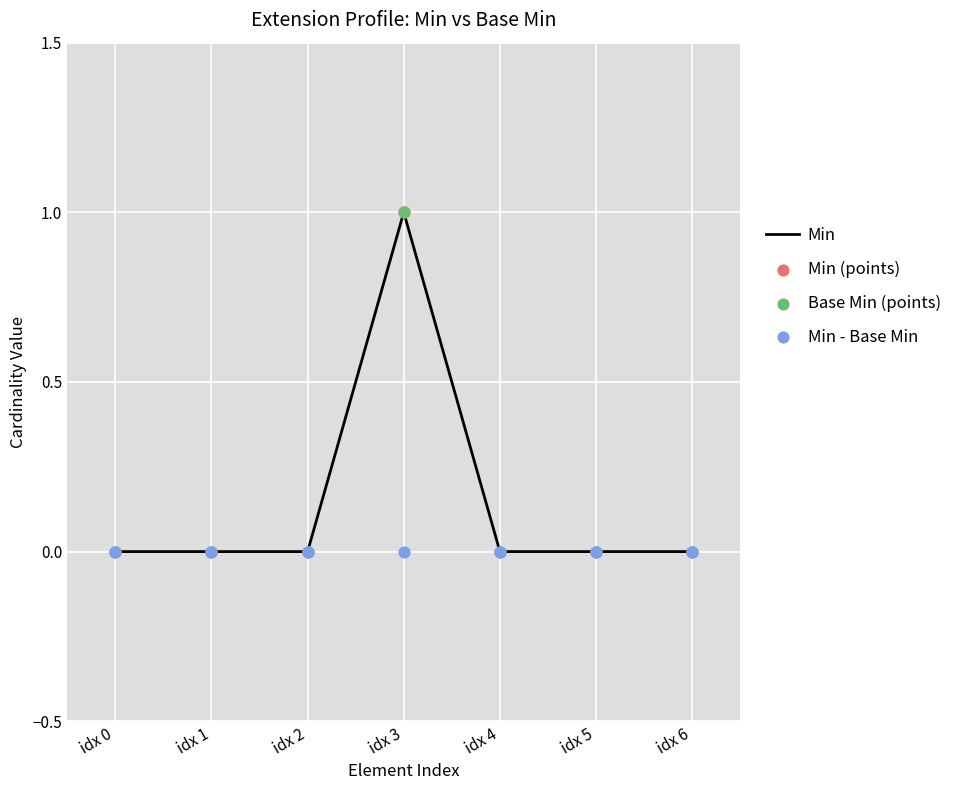

At which category is the sum across all series the highest?

idx 3